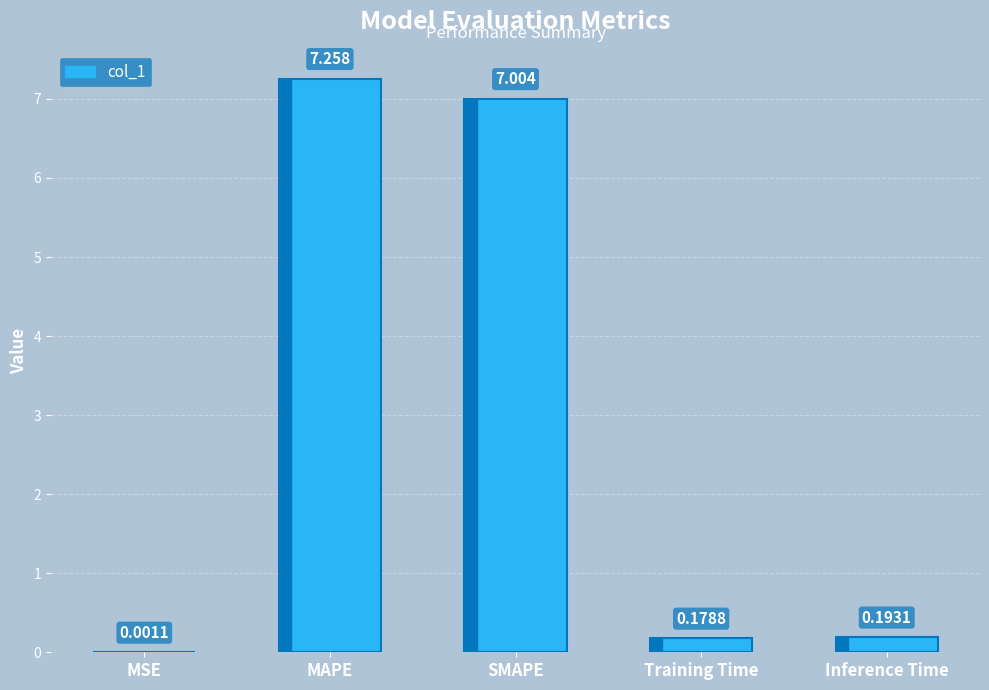

What is the average value?

2.9